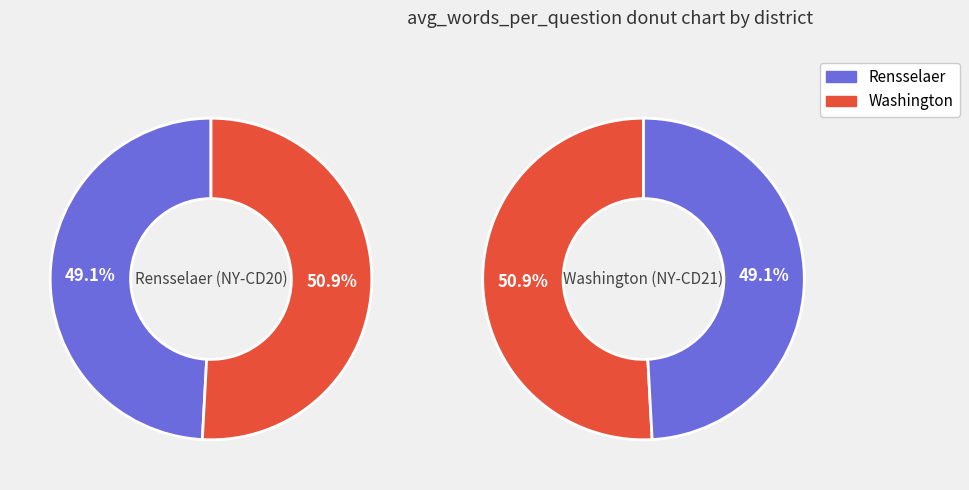

Does any single category account for the majority?

Yes